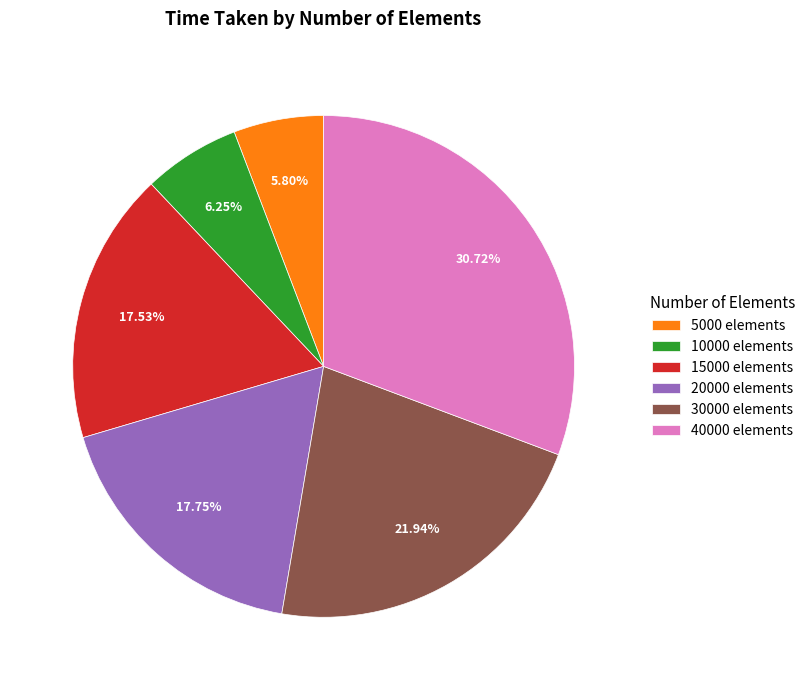

Which has a higher value, 40000 elements or 20000 elements?

40000 elements